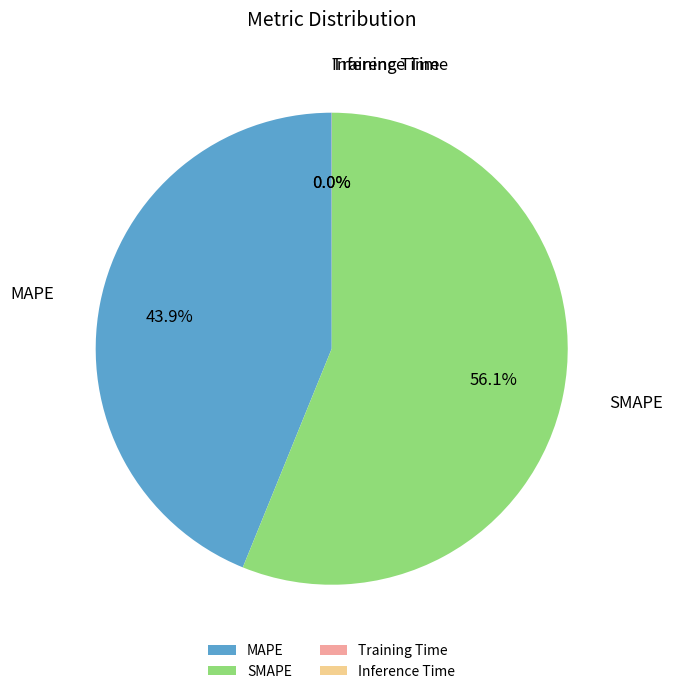

What is the largest slice in the pie chart?

SMAPE